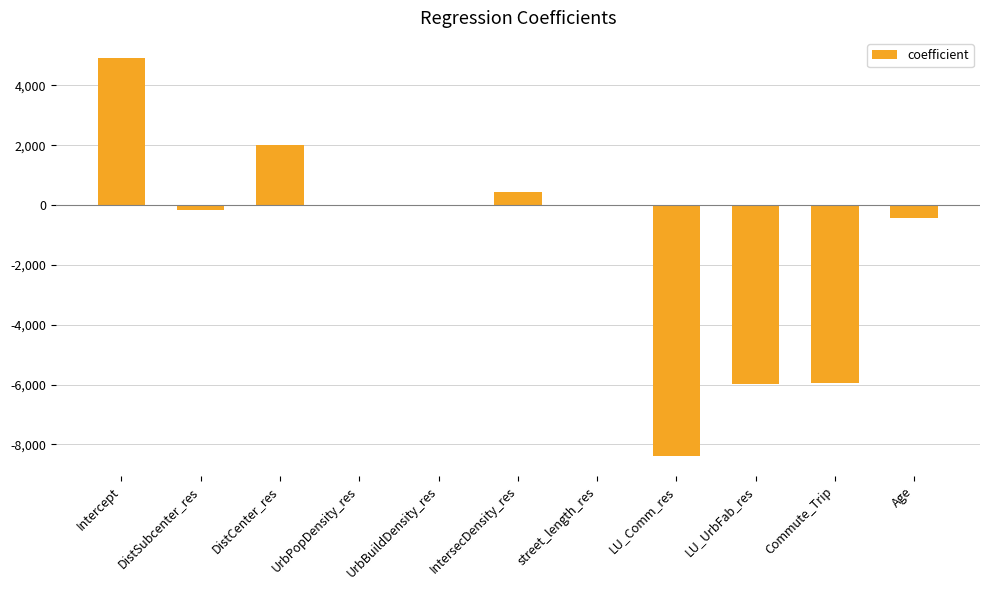

Between DistCenter_res and DistSubcenter_res, which is larger?

DistCenter_res